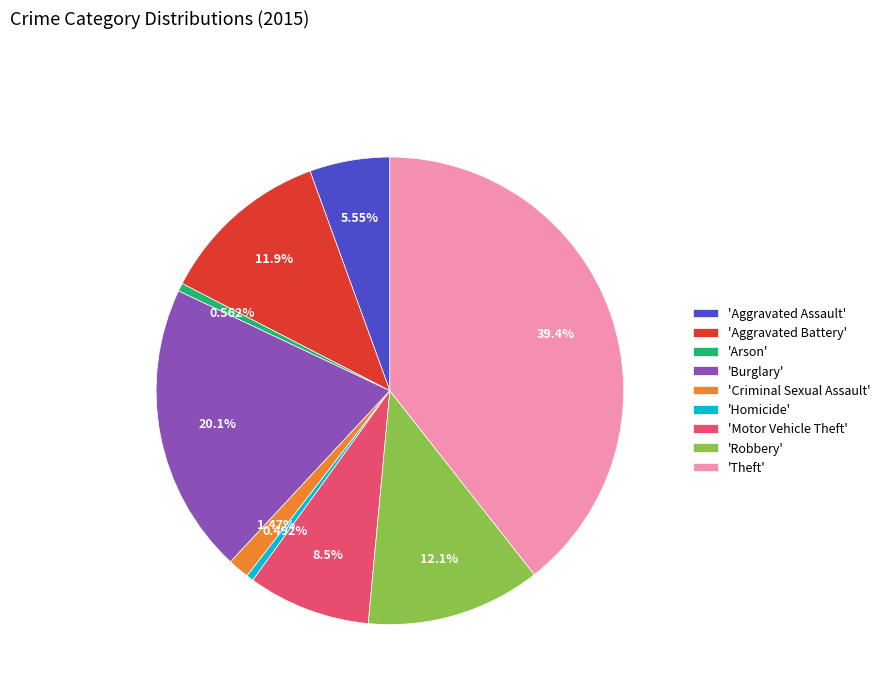

Count the number of slices in the pie.

9